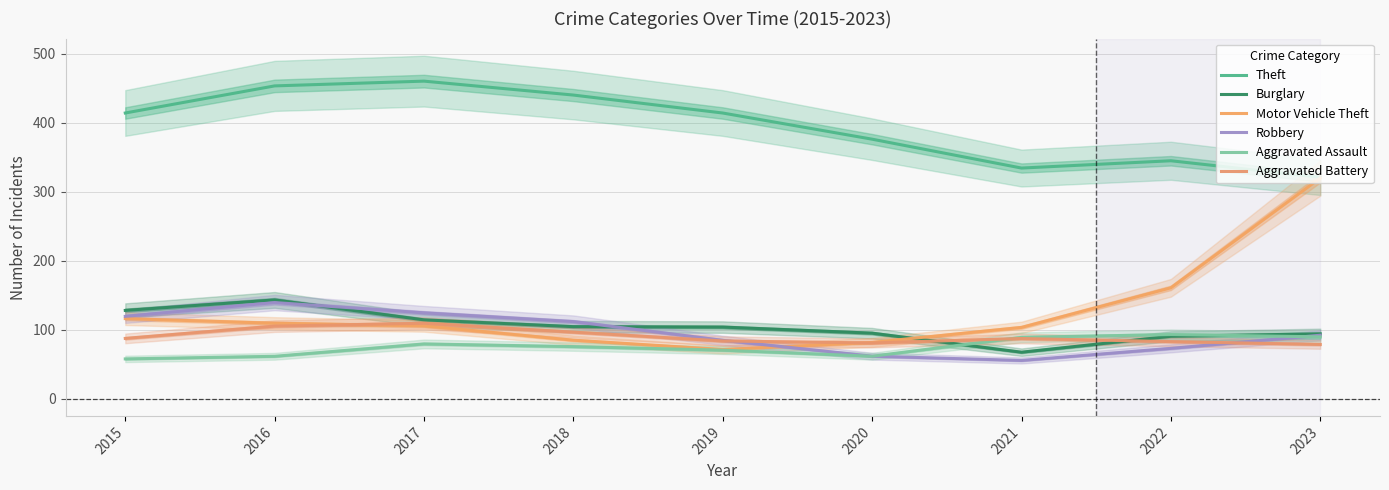

How many times do Aggravated Battery and Aggravated Assault cross each other?

1